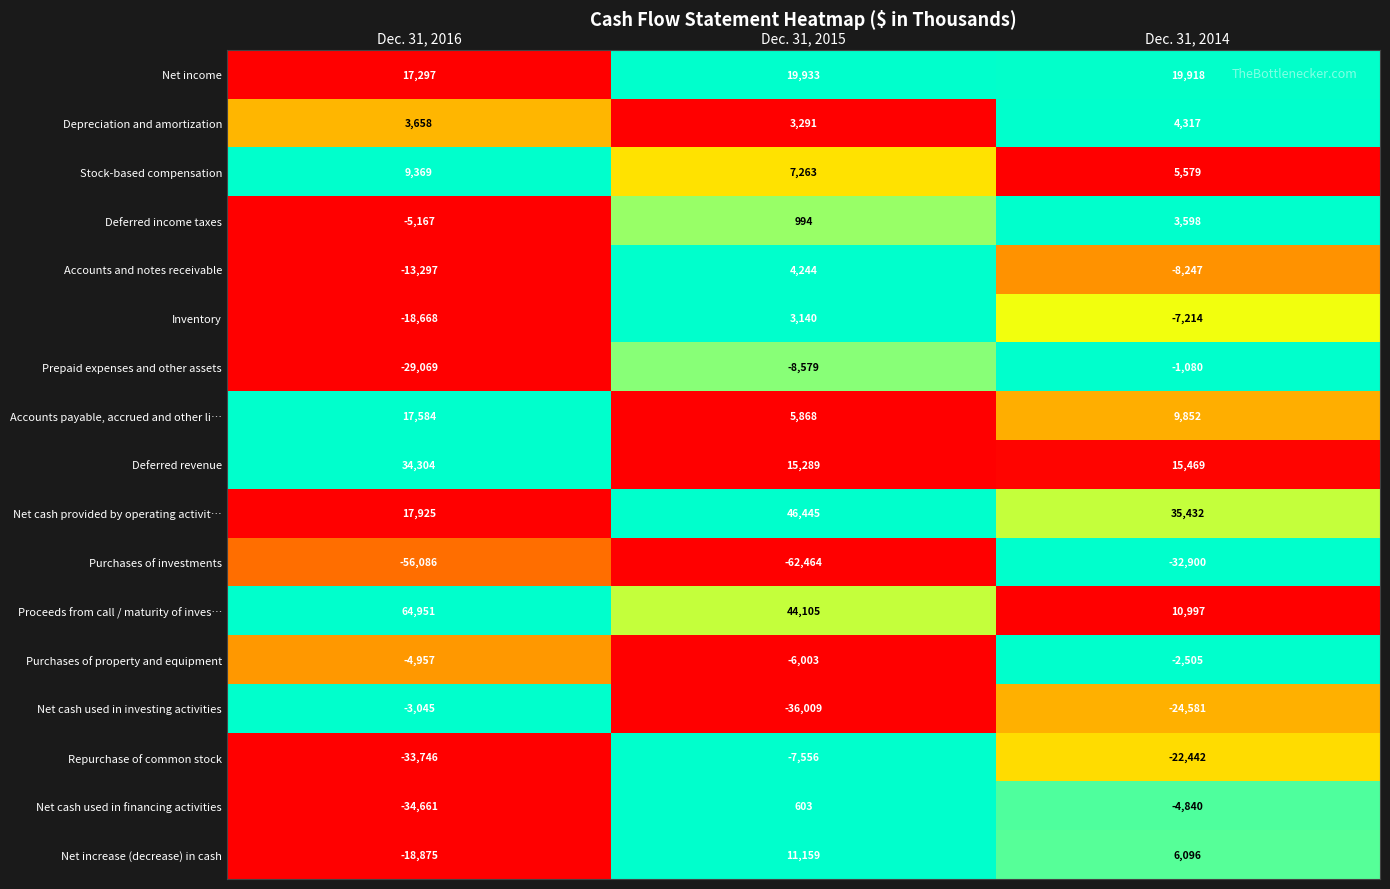

List the series in order of their peak value, highest first.

Proceeds from call / maturity of inves…, Net cash provided by operating activit…, Deferred revenue, Net income, Accounts payable, accrued and other li…, Net increase (decrease) in cash, Stock-based compensation, Depreciation and amortization, Accounts and notes receivable, Deferred income taxes, Inventory, Net cash used in financing activities, Prepaid expenses and other assets, Purchases of property and equipment, Net cash used in investing activities, Repurchase of common stock, Purchases of investments